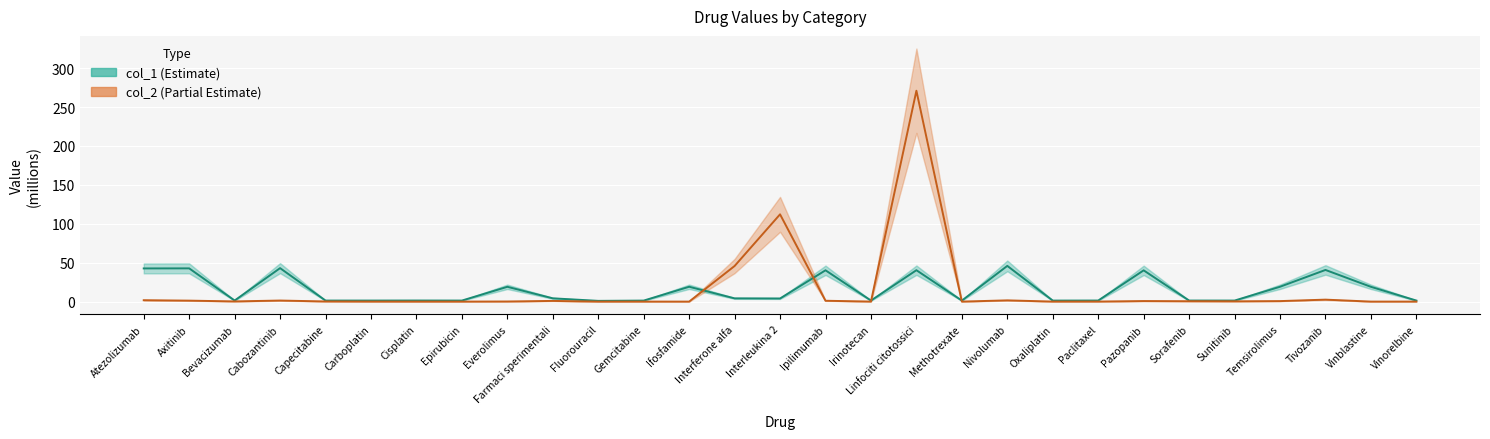

What position from the left is Carboplatin?

6